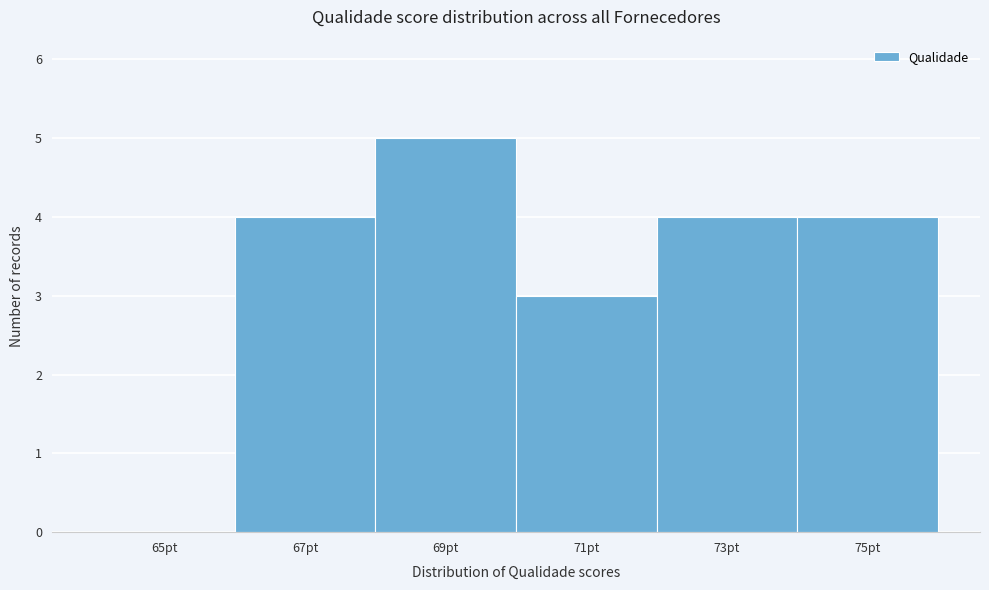

Reading left to right, extract all data points from this chart.

65pt=0	67pt=4	69pt=5	71pt=3	73pt=4	75pt=4